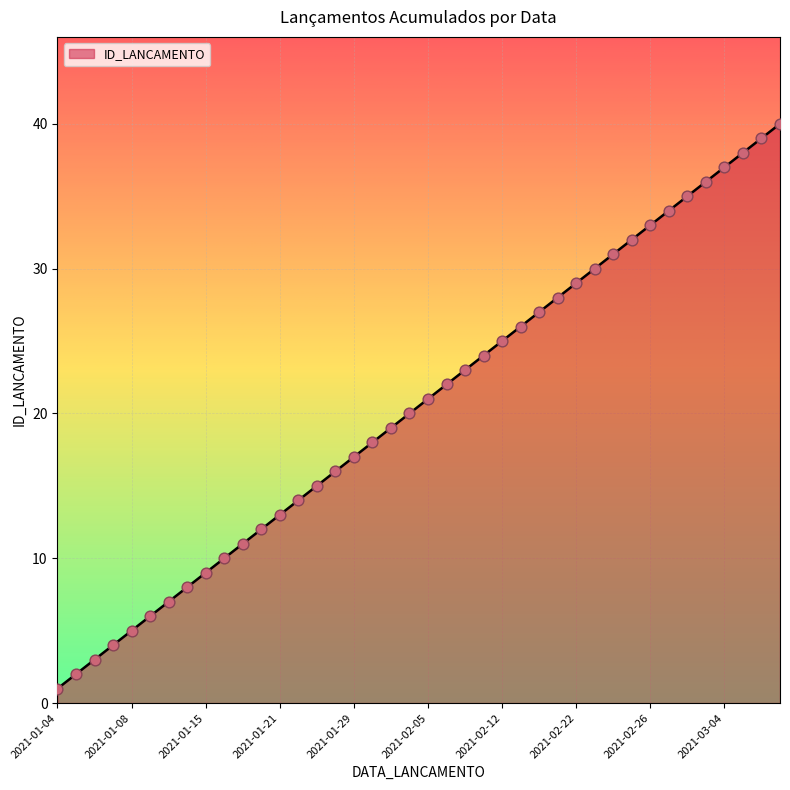

What is the difference between the maximum and minimum values?

39